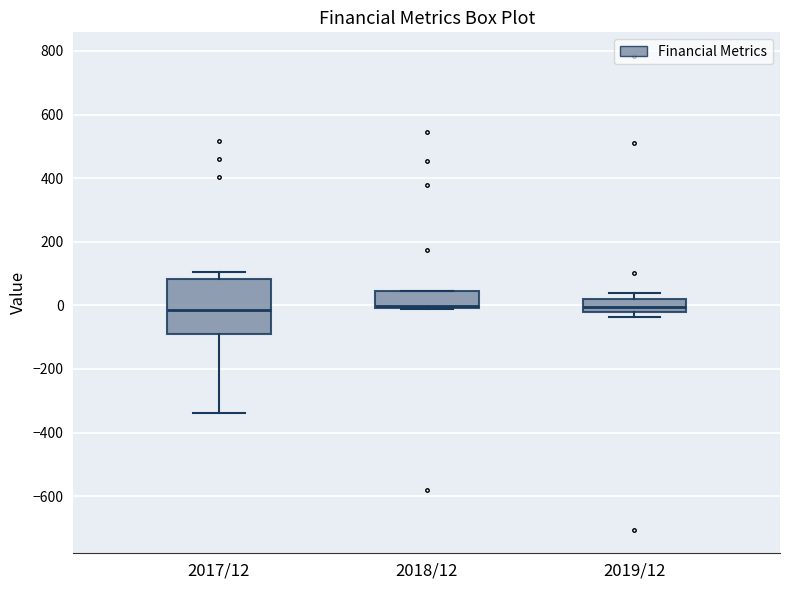

Reading left to right, read every box against the y-axis: the position of its median line, the range the box covers, and the ends of its whiskers. The values are not printed on the chart, so give them approximately, as read against the axis.

2017/12: median -20, box -80 to 80, whiskers -340 to 100
2018/12: median 0 (just above the box's lower edge), box 0 to 40, whiskers -20 to 40
2019/12: median 0, box -20 to 20, whiskers -40 to 40